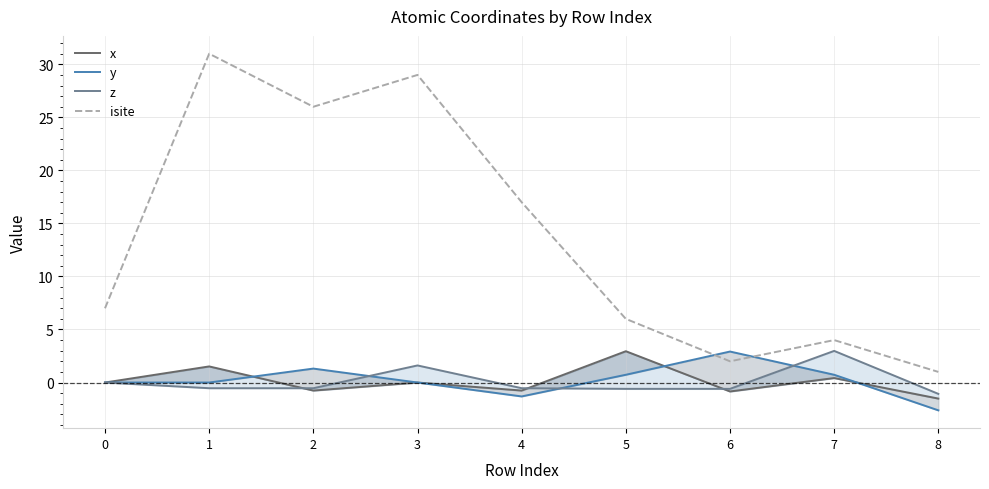

Rank the categories by isite value from lowest to highest.

8, 6, 7, 5, 0, 4, 2, 3, 1